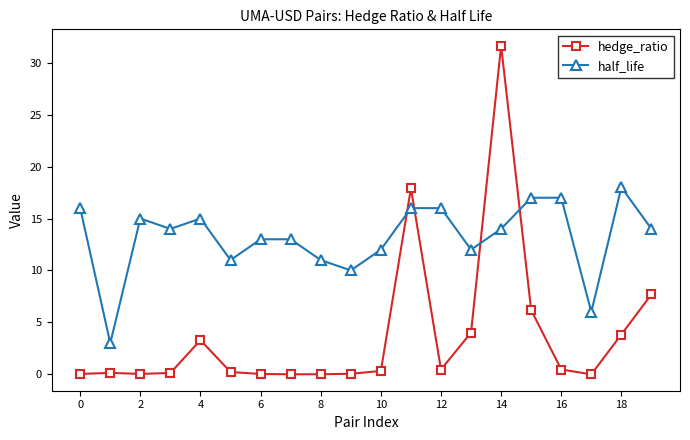

True or false: hedge_ratio and half_life intersect in this chart.

True